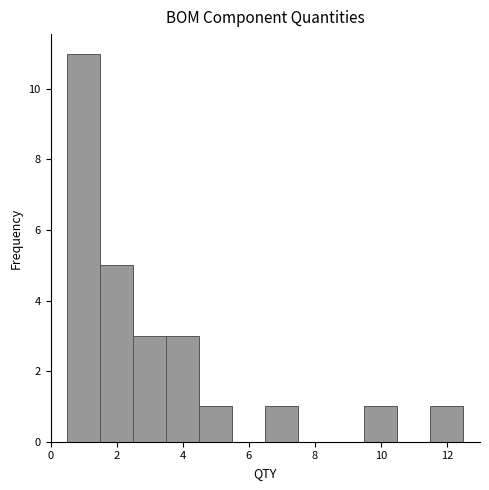

Reading left to right, transcribe this chart: for each bar, give the range it covers on the x-axis and its height. Neither the bar edges nor the heights are printed on the chart, so give them approximately, as read against the axes.

0.5 to 1.5: 11
1.5 to 2.5: 5
2.5 to 3.5: 3
3.5 to 4.5: 3
4.5 to 5.5: 1
5.5 to 6.5: 0
6.5 to 7.5: 1
7.5 to 8.5: 0
8.5 to 9.5: 0
9.5 to 10.5: 1
10.5 to 11.5: 0
11.5 to 12.5: 1